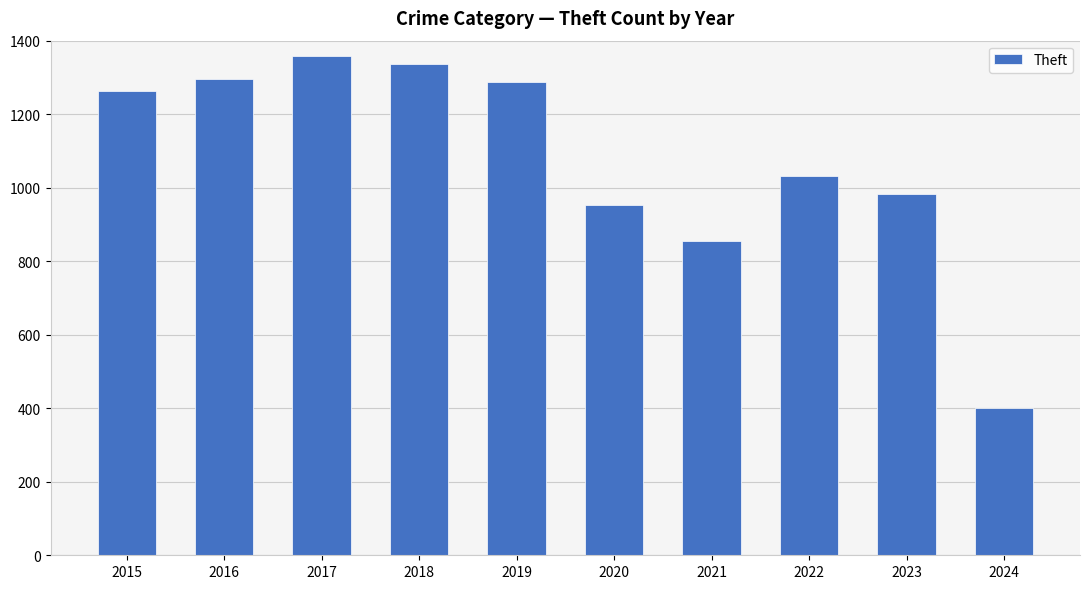

What is the difference between the maximum and second lowest values?

503